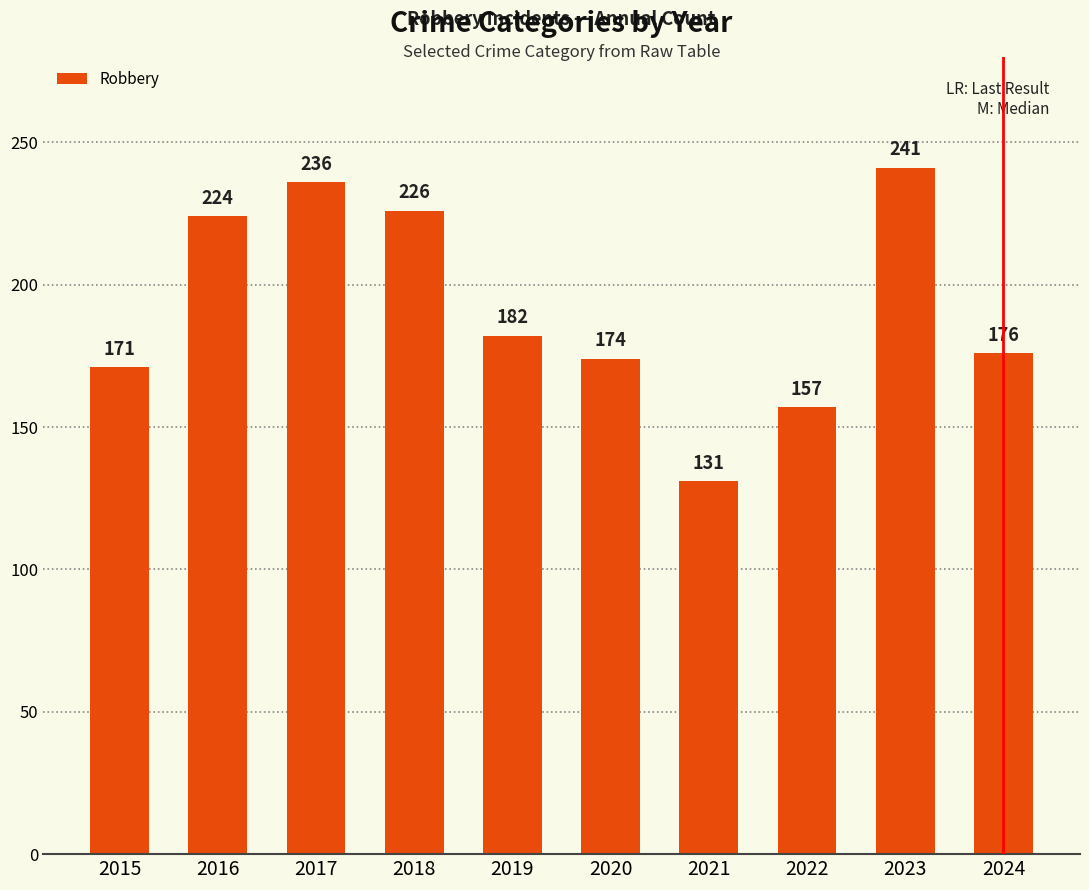

Reading right to left, extract all data points from this chart.

176	241	157	131	174	182	226	236	224	171